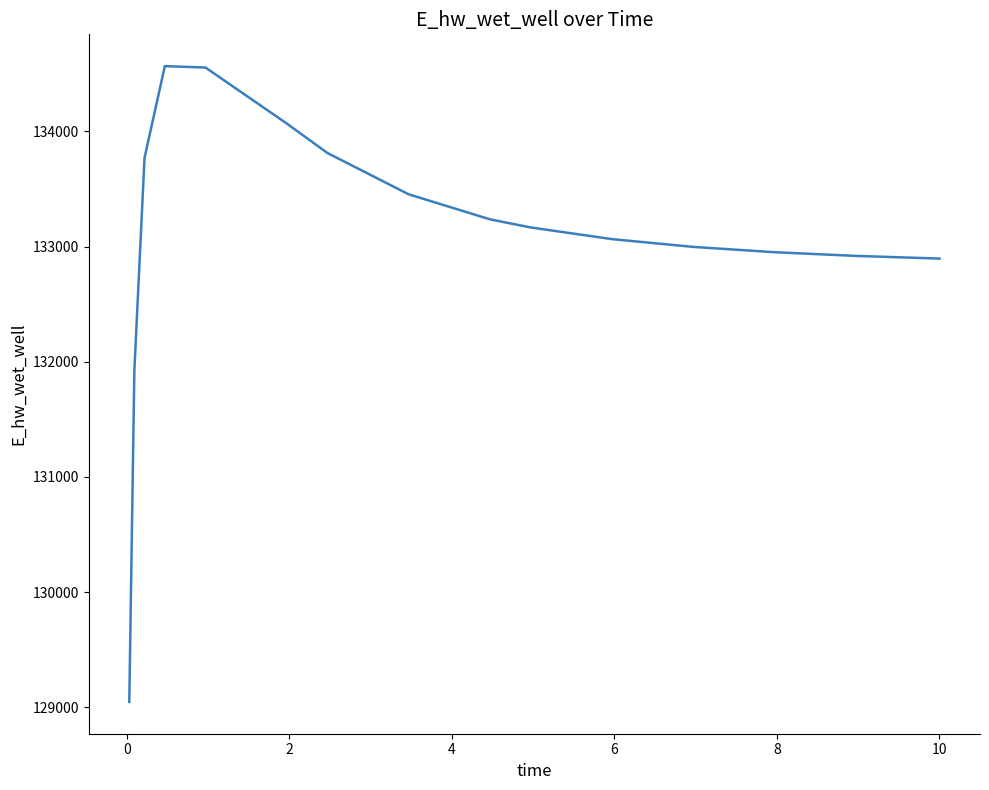

What is the smallest value displayed?

129047.2